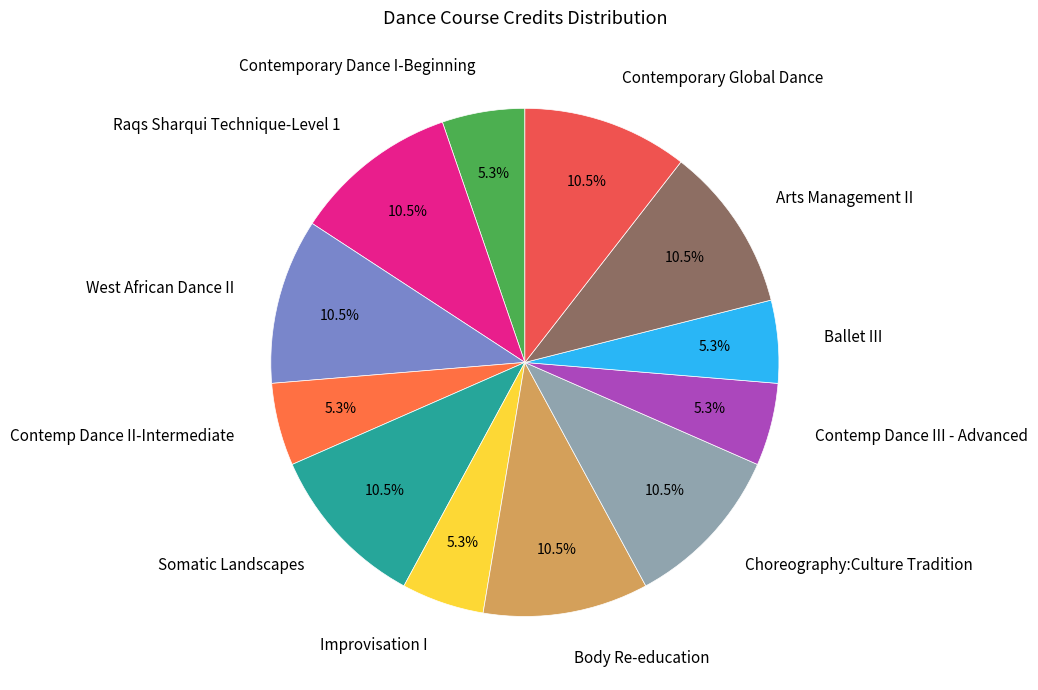

Is Contemporary Global Dance the majority of the pie?

No